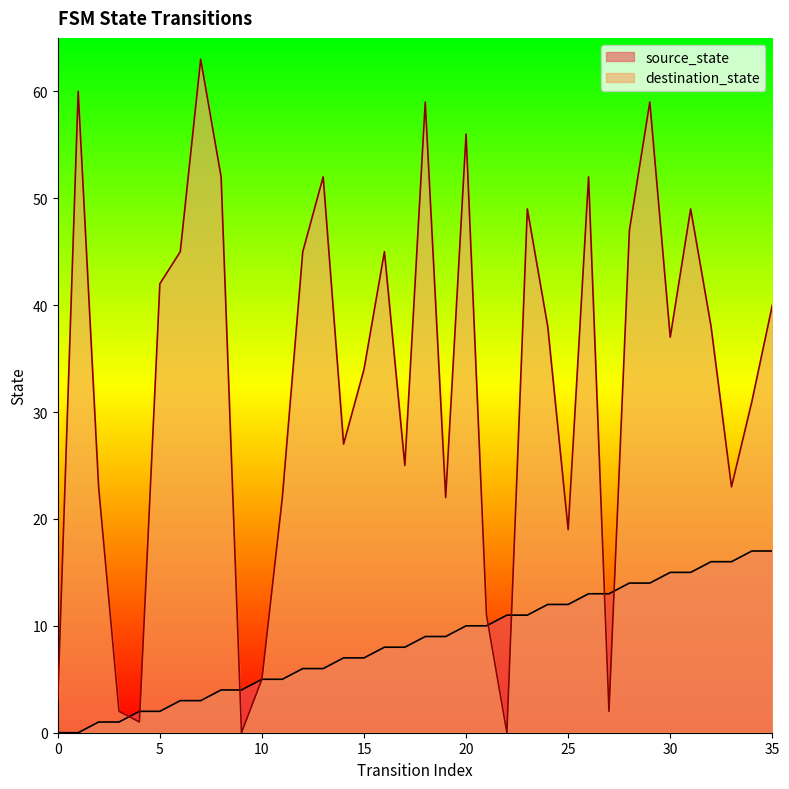

Rank the series at 30 from highest to lowest value.

destination_state, source_state